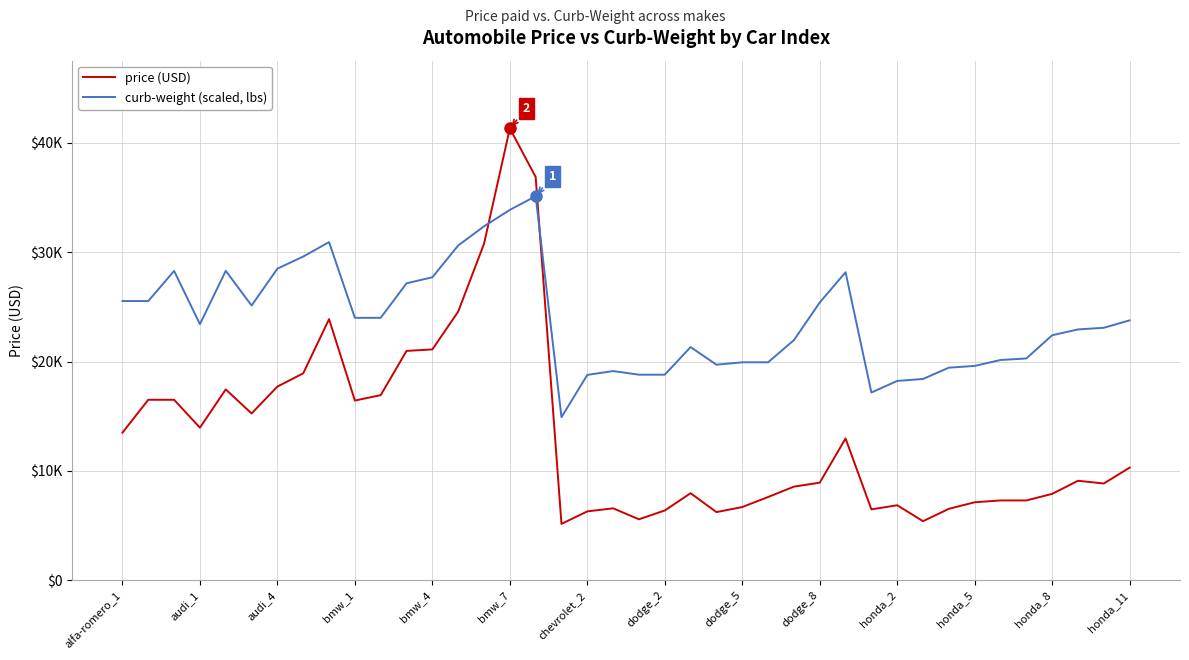

Is this an area chart (filled region under the line)?

No